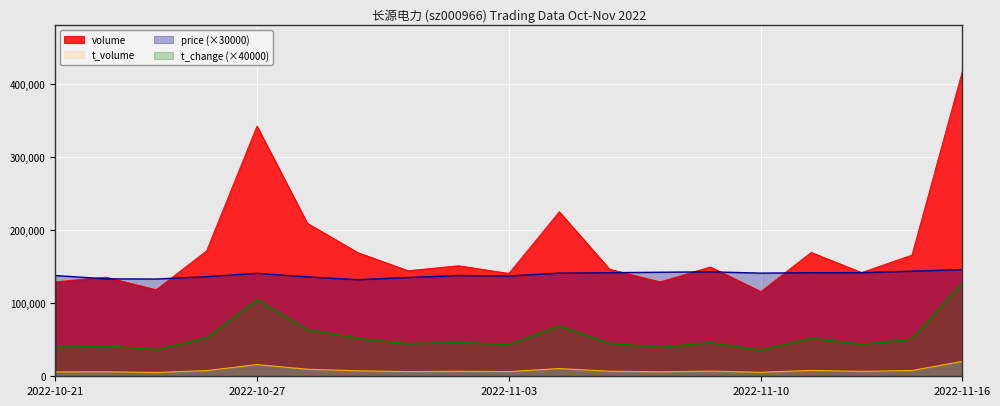

At 2022-11-03, list the series in order from largest to smallest.

volume, price, t_change, t_volume